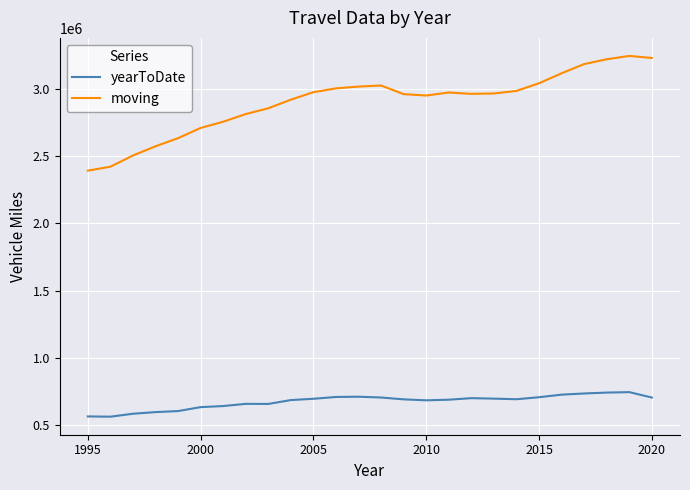

Which series has the largest range (max minus min)?

moving